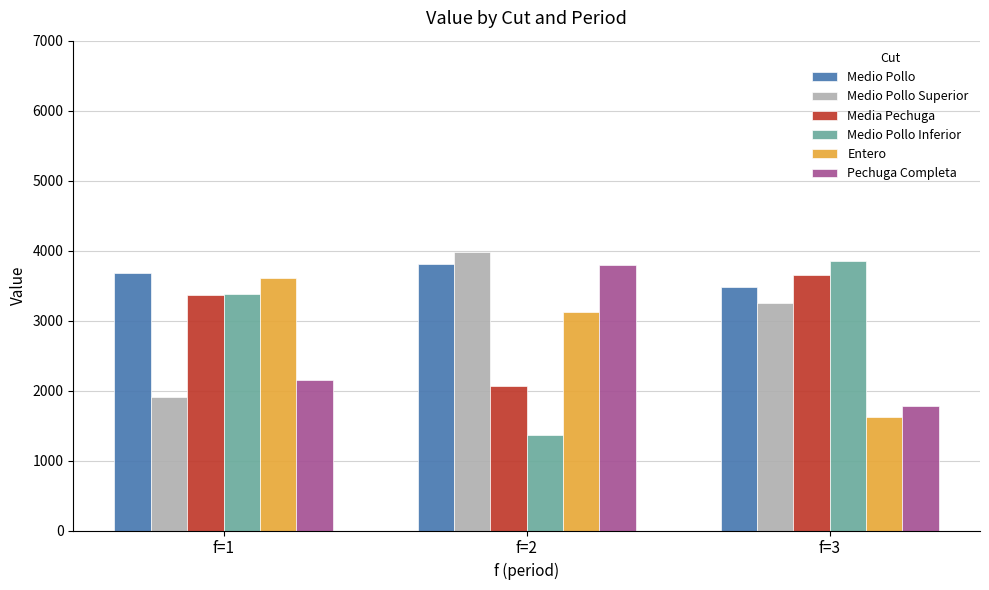

What is the difference between the highest and lowest values at f=2?

2610.3